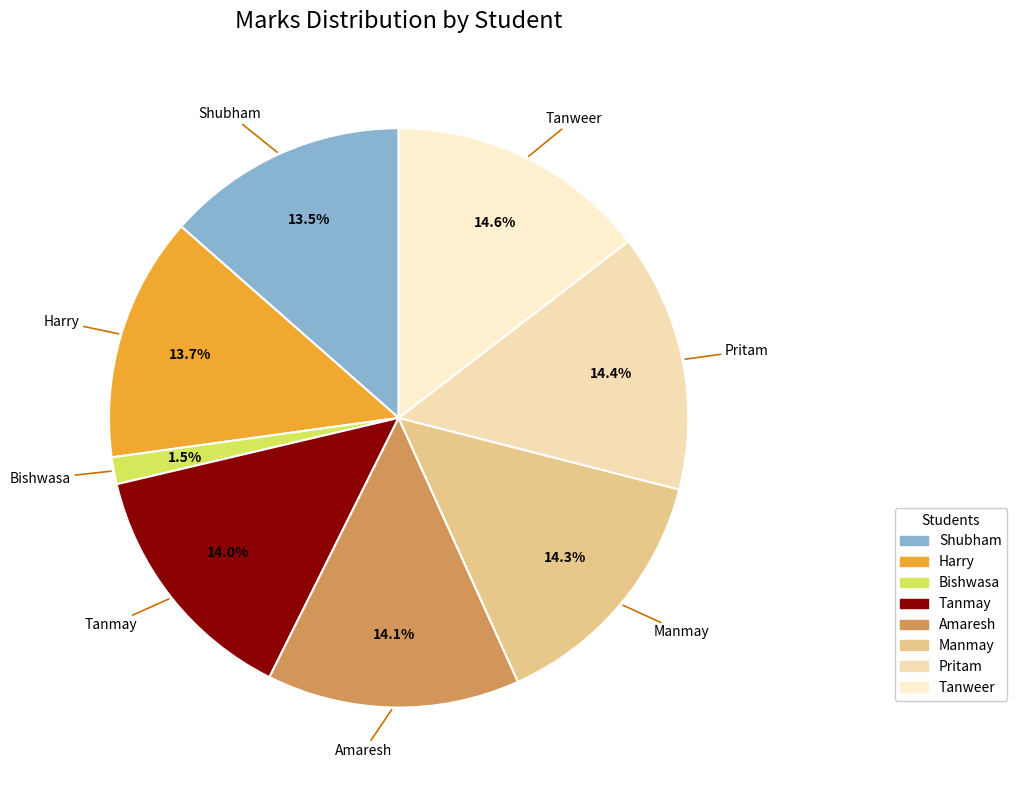

To the nearest percent, what is the difference between the largest and smallest slice percentages?

13%